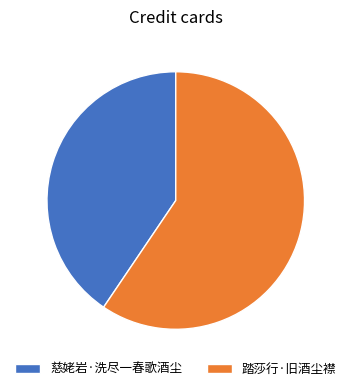

Is the sum of 慈姥岩·洗尽一春歌酒尘 and 踏莎行·旧酒尘襟 greater than half?

Yes